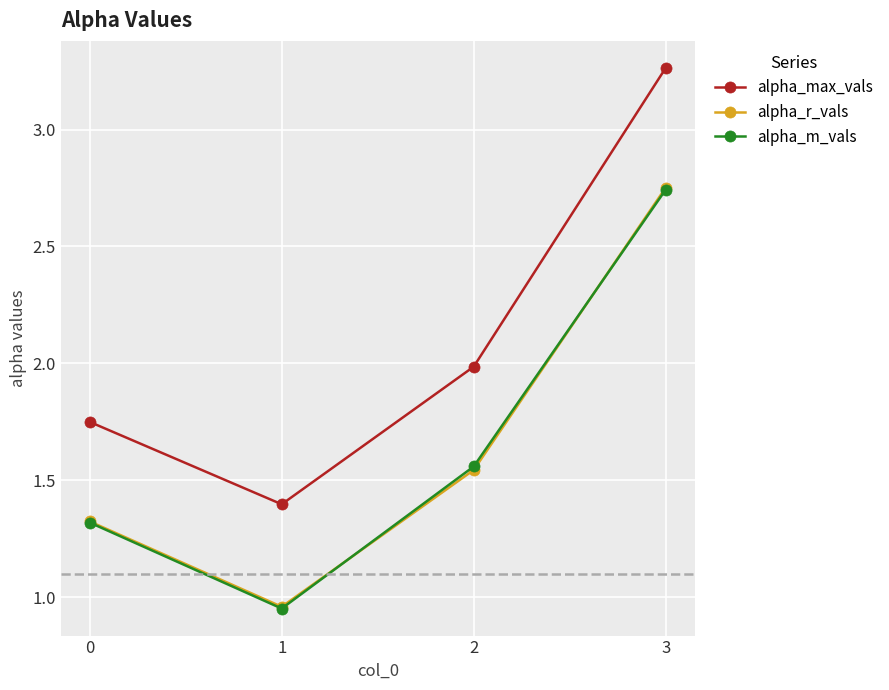

The value of alpha_m_vals at 1 is 1.4. True or false?

False